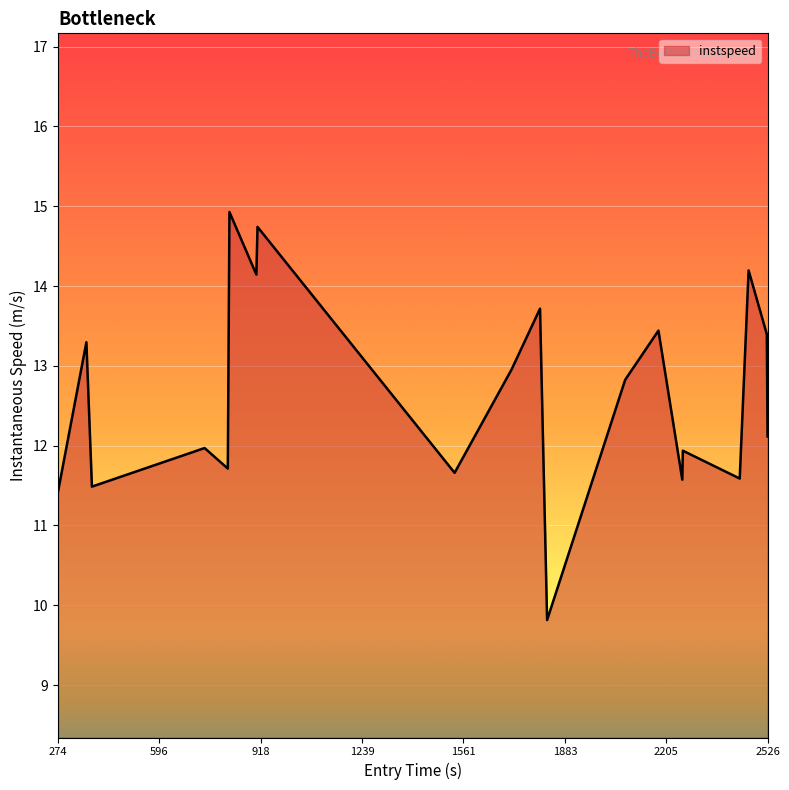

What is the difference between the maximum and minimum values?

5.1